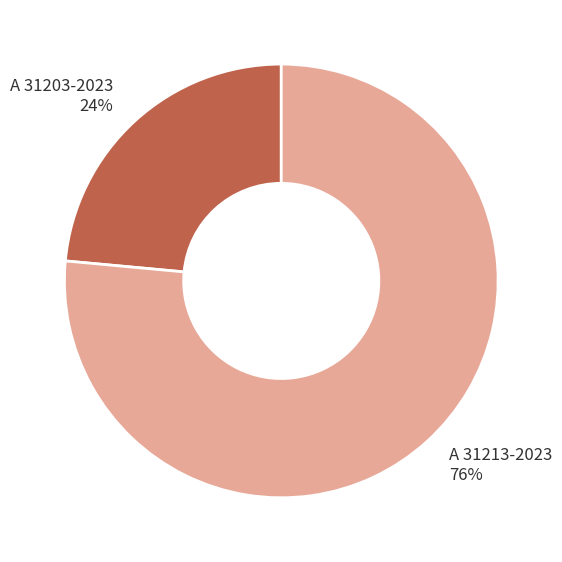

Count the number of slices in the pie.

2